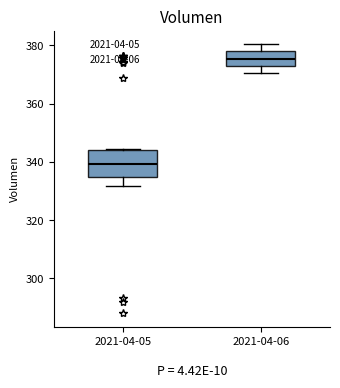

Which box's median line is the lowest?

2021-04-05